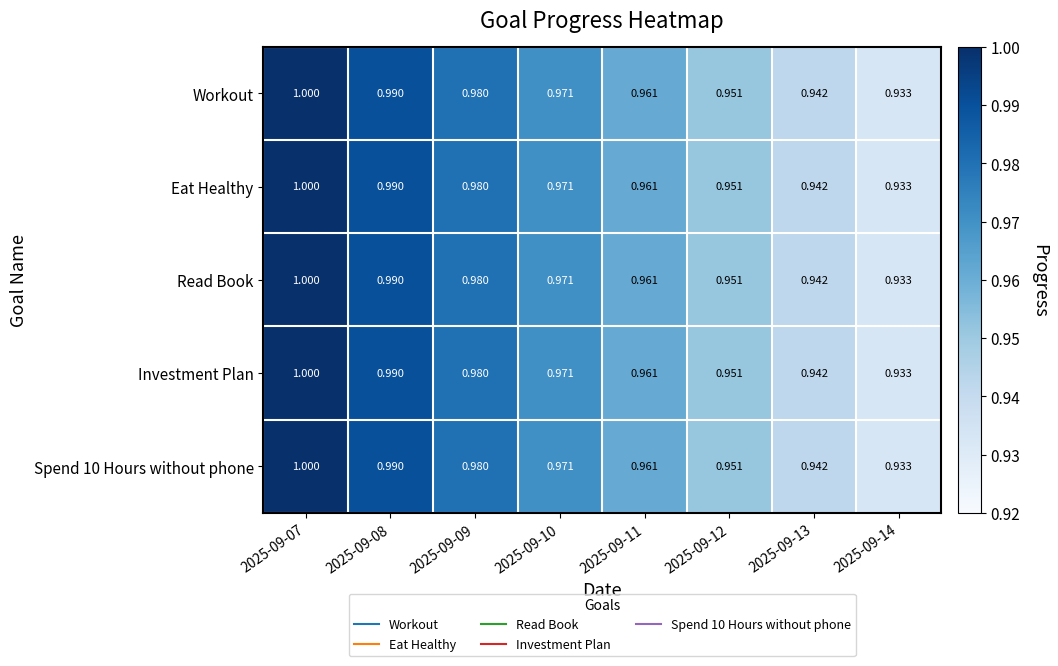

Is the value of Read Book at 2025-09-10 greater than the value of Workout at 2025-09-07?

No